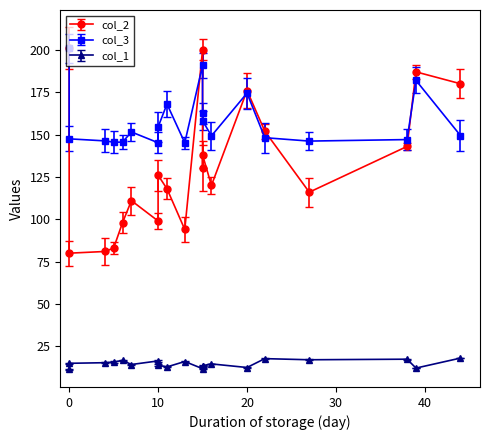

What is the sum of all col_1 values?

296.5